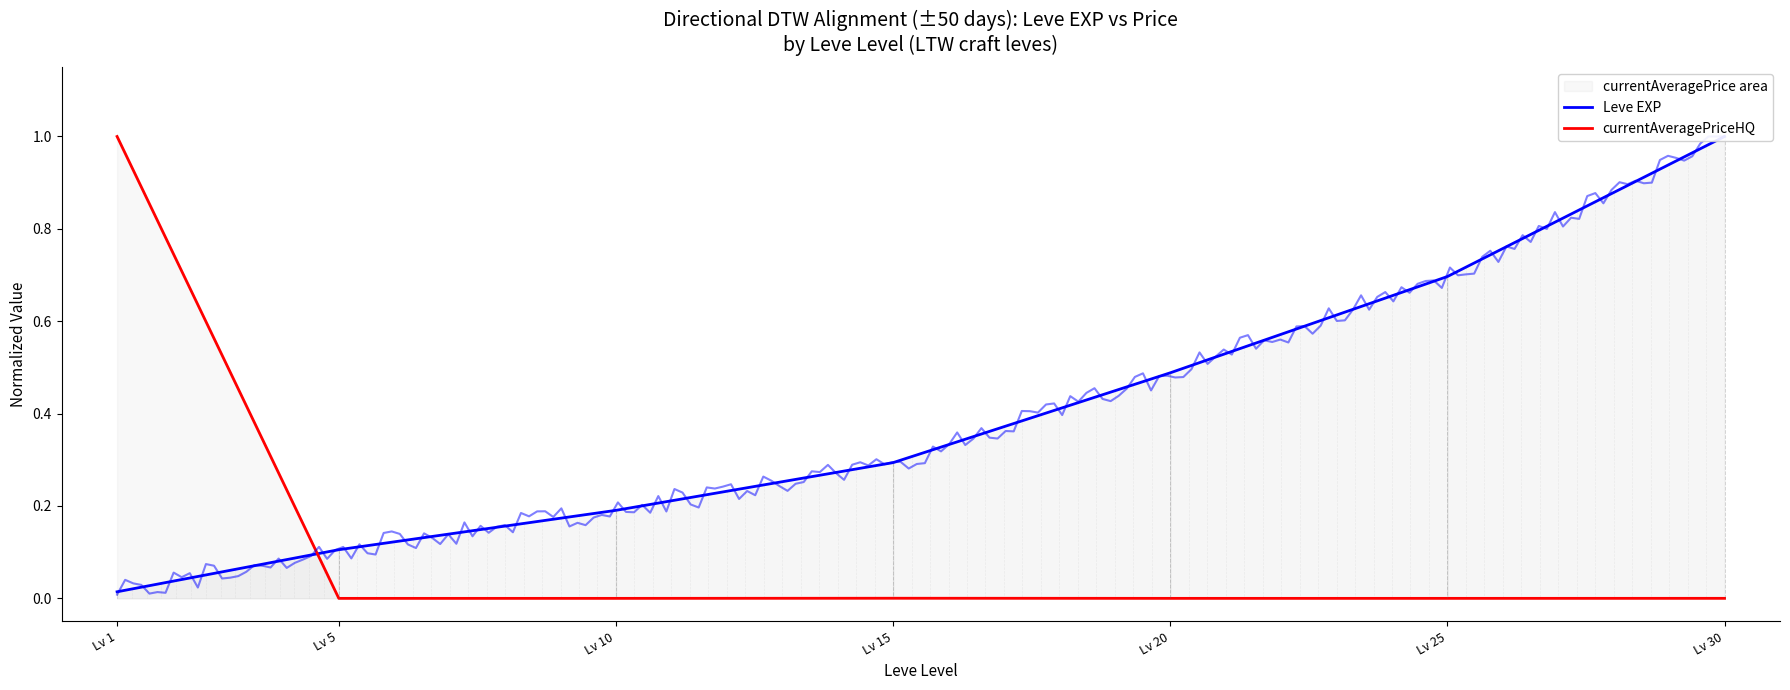

How many lines are shown in the chart?

2